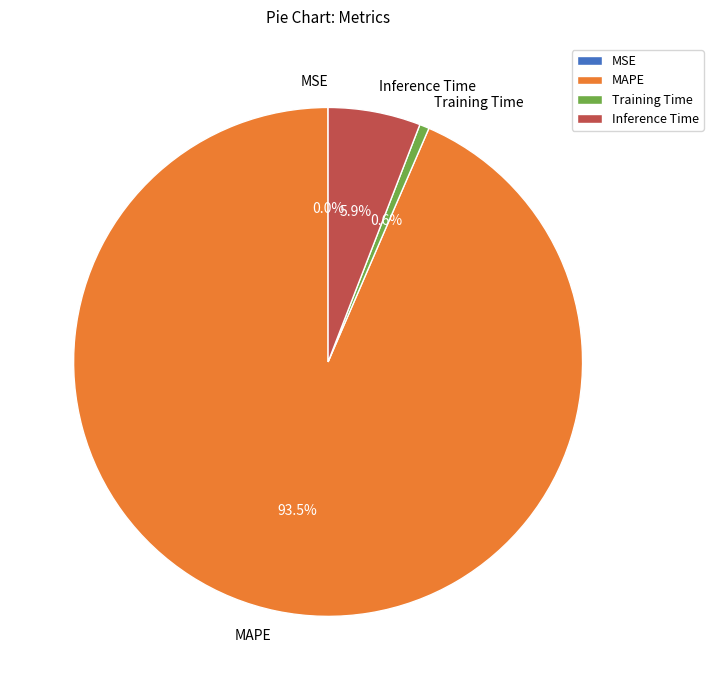

Is there a majority slice in this chart?

Yes